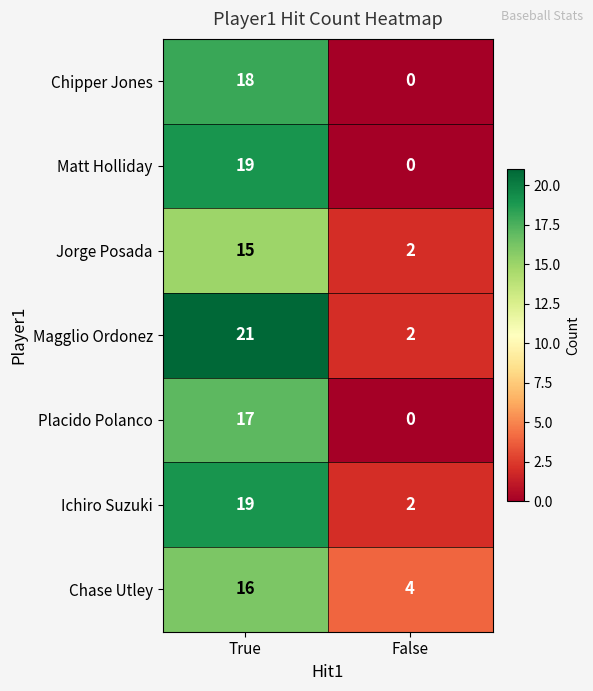

At which category is the sum across all series the highest?

True